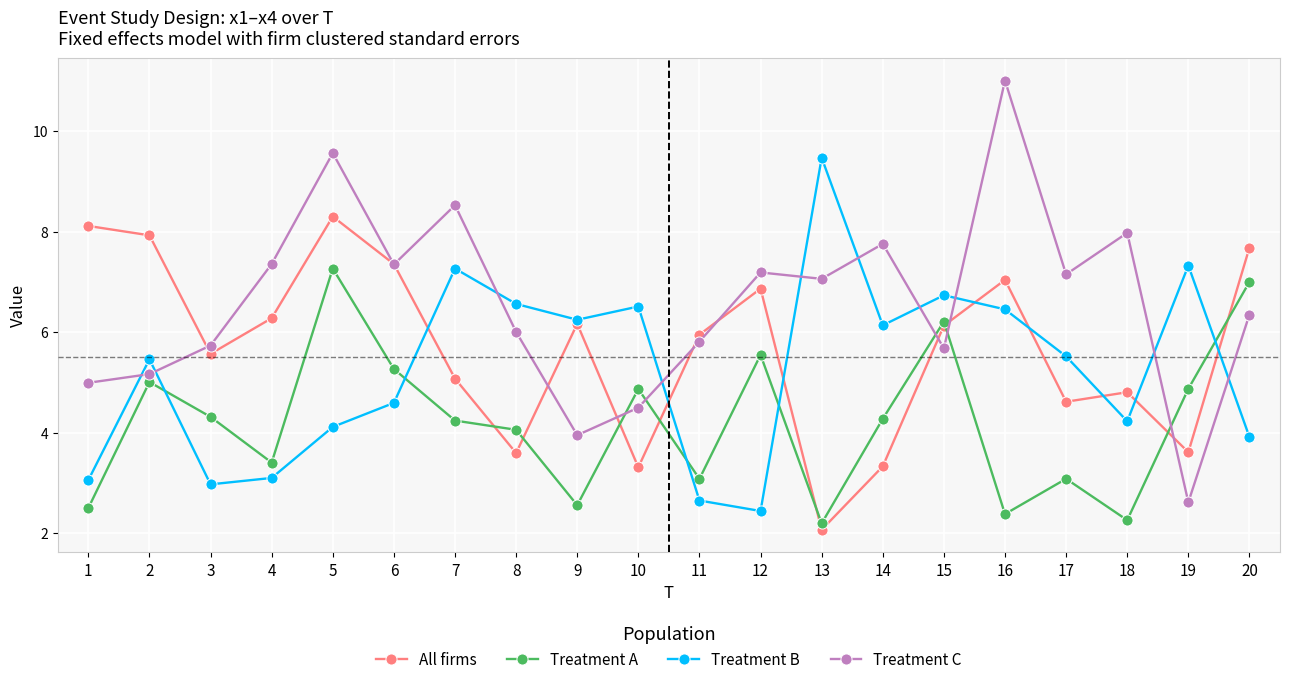

At which label is All firms closest to 5?

7